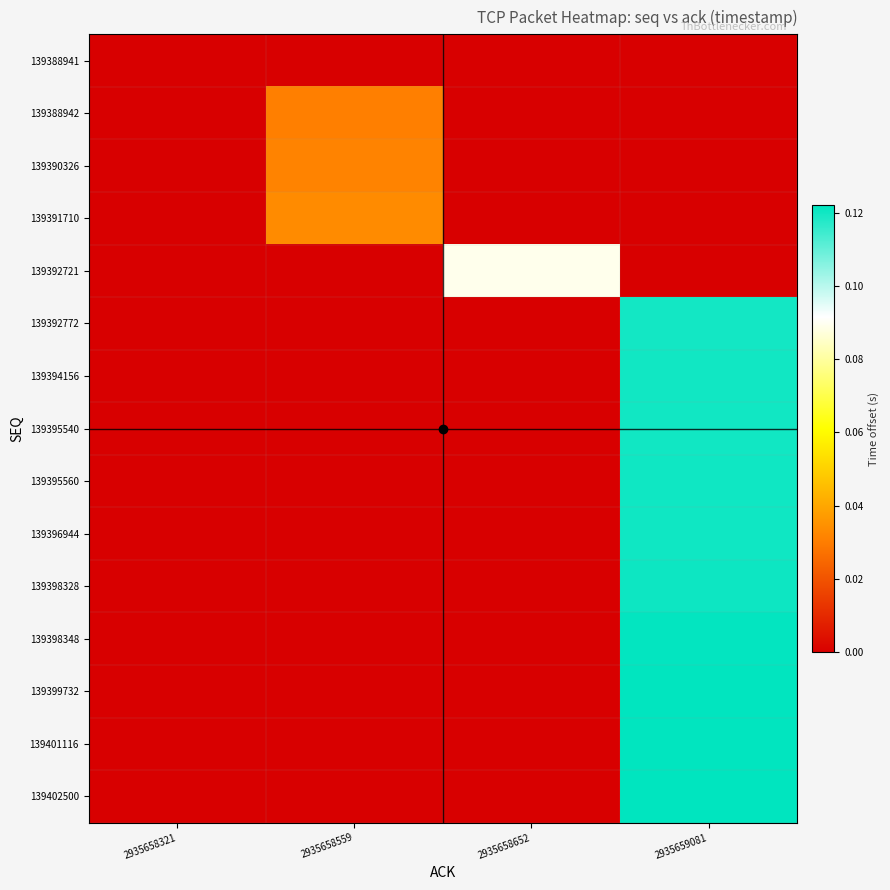

Which has a higher value, 2935658321 or 2935658559?

2935658559